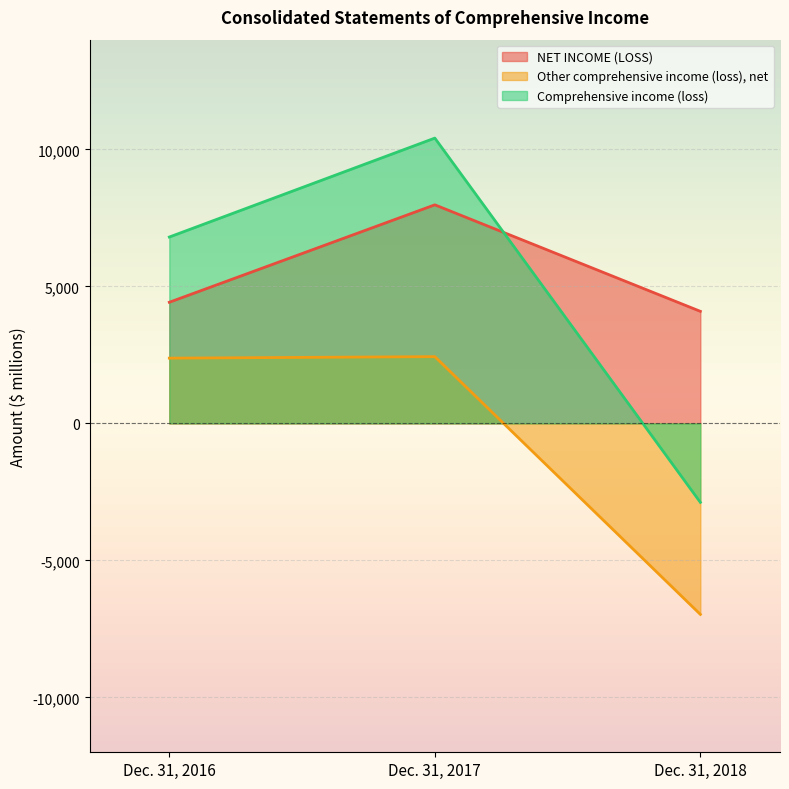

Rank the series by their maximum value, from highest to lowest.

Comprehensive income (loss), NET INCOME (LOSS), Other comprehensive income (loss), net